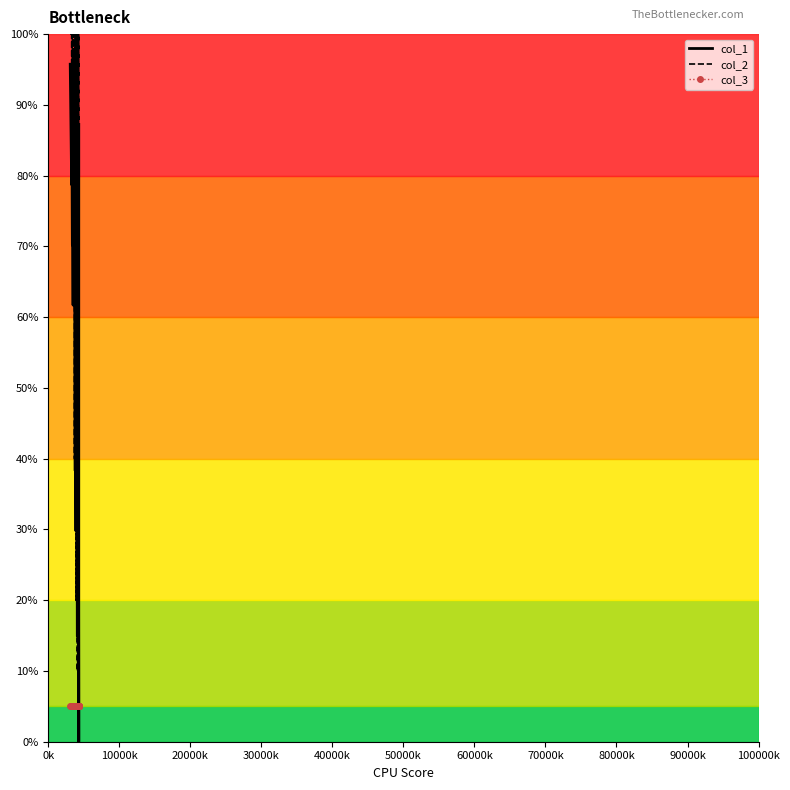

Is the value of col_1 at 70000k greater than the value of col_3 at 13?

Yes